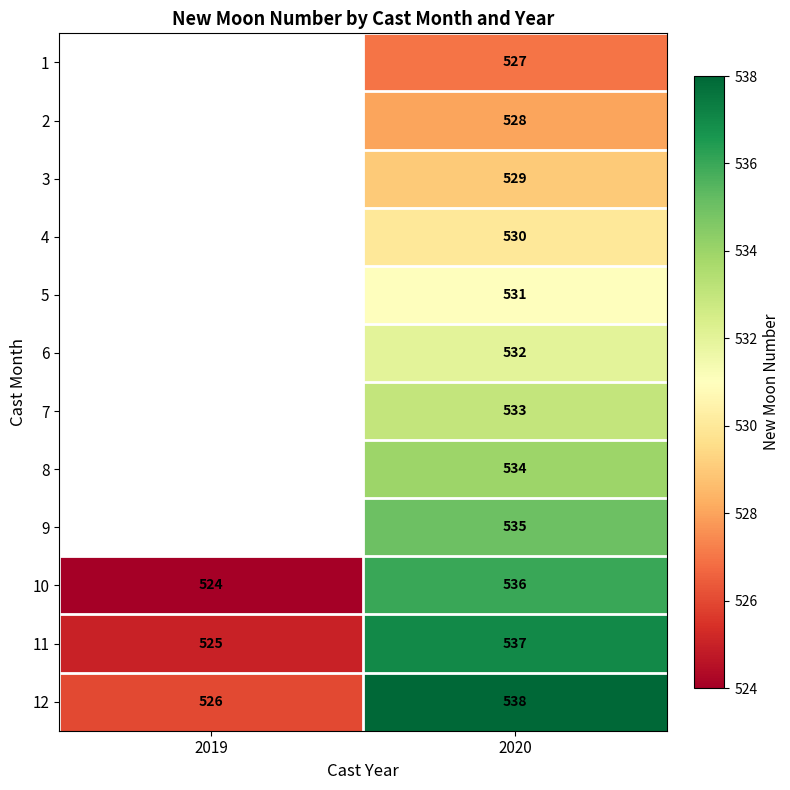

What is the sum of the 10 values at 2019 and 2020?

1060